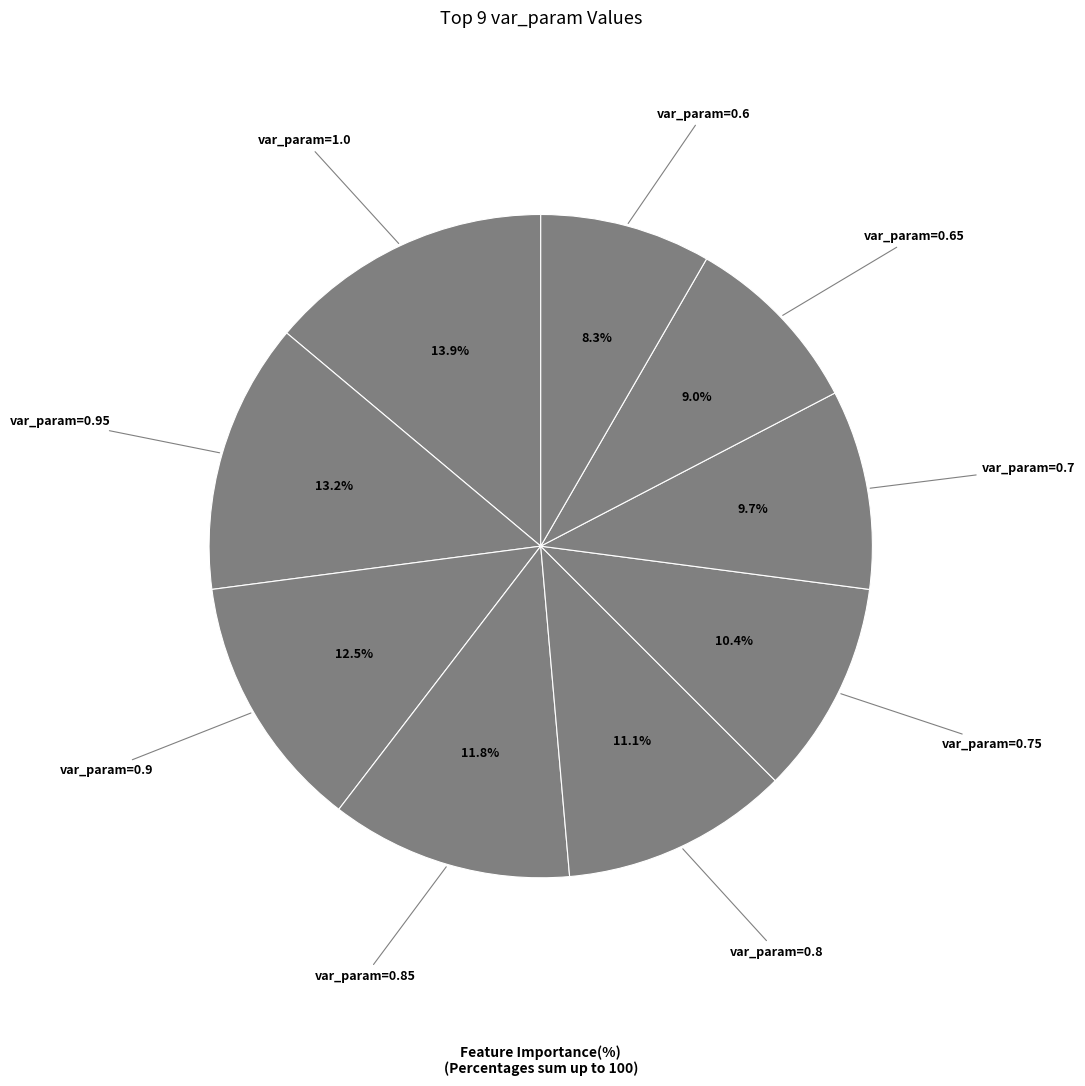

Which category has the biggest portion of the pie?

var_param=1.0